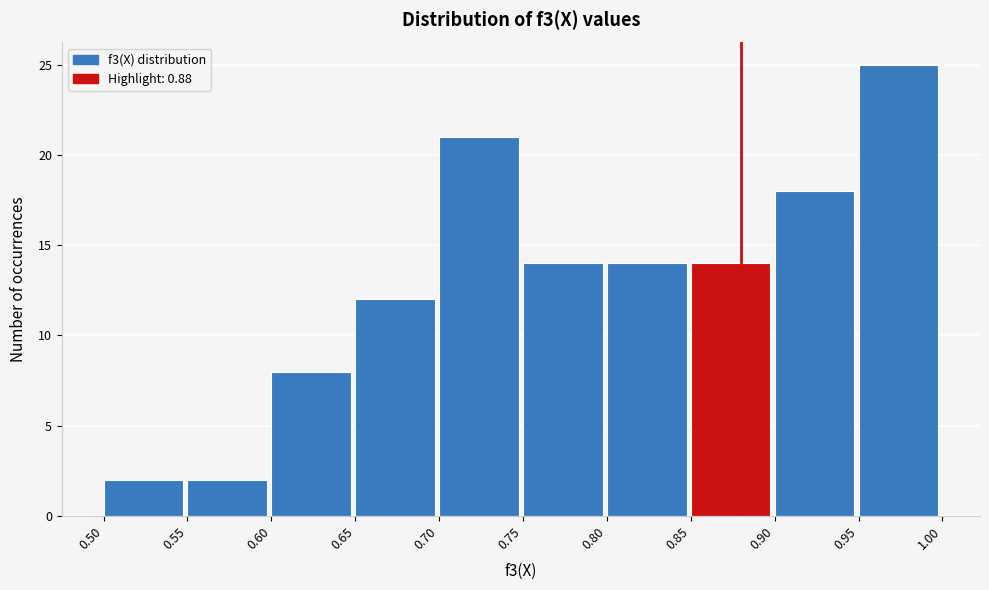

Reading left to right, transcribe this chart: for each bar, give the range it covers on the x-axis and its height. The values are not printed on the chart, so give them approximately, as read against the axis.

0.50 to 0.55: 2
0.55 to 0.60: 2
0.60 to 0.65: 8
0.65 to 0.70: 12
0.70 to 0.75: 21
0.75 to 0.80: 14
0.80 to 0.85: 14
0.85 to 0.90: 14
0.90 to 0.95: 18
0.95 to 1.00: 25